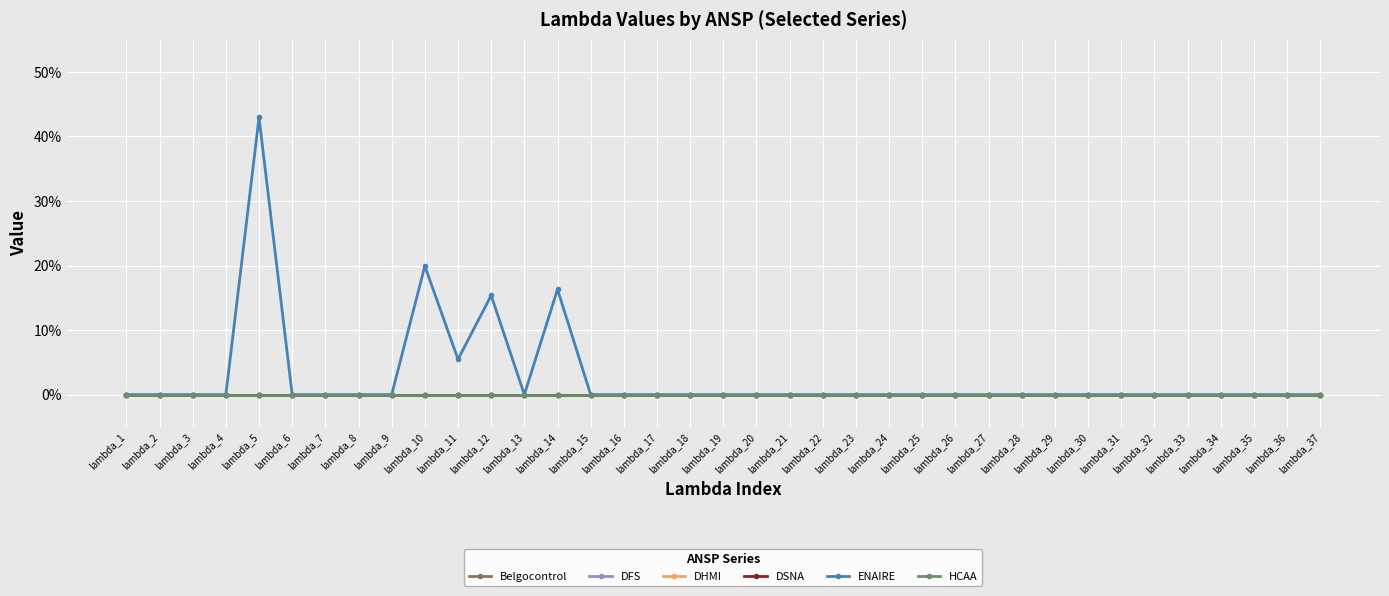

Is this an area chart (filled region under the line)?

No